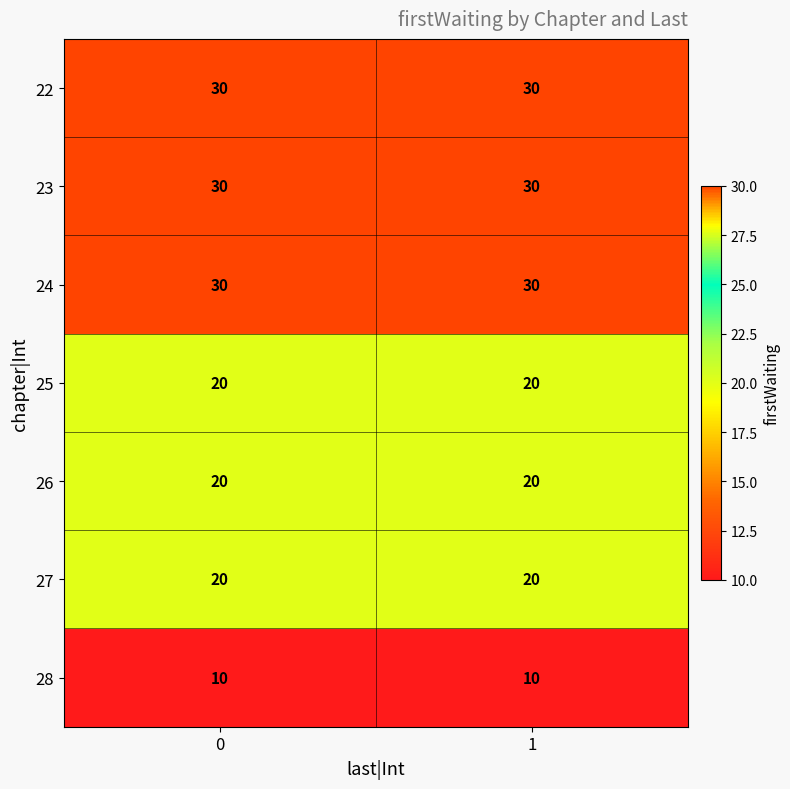

How many data points does each series have?

2